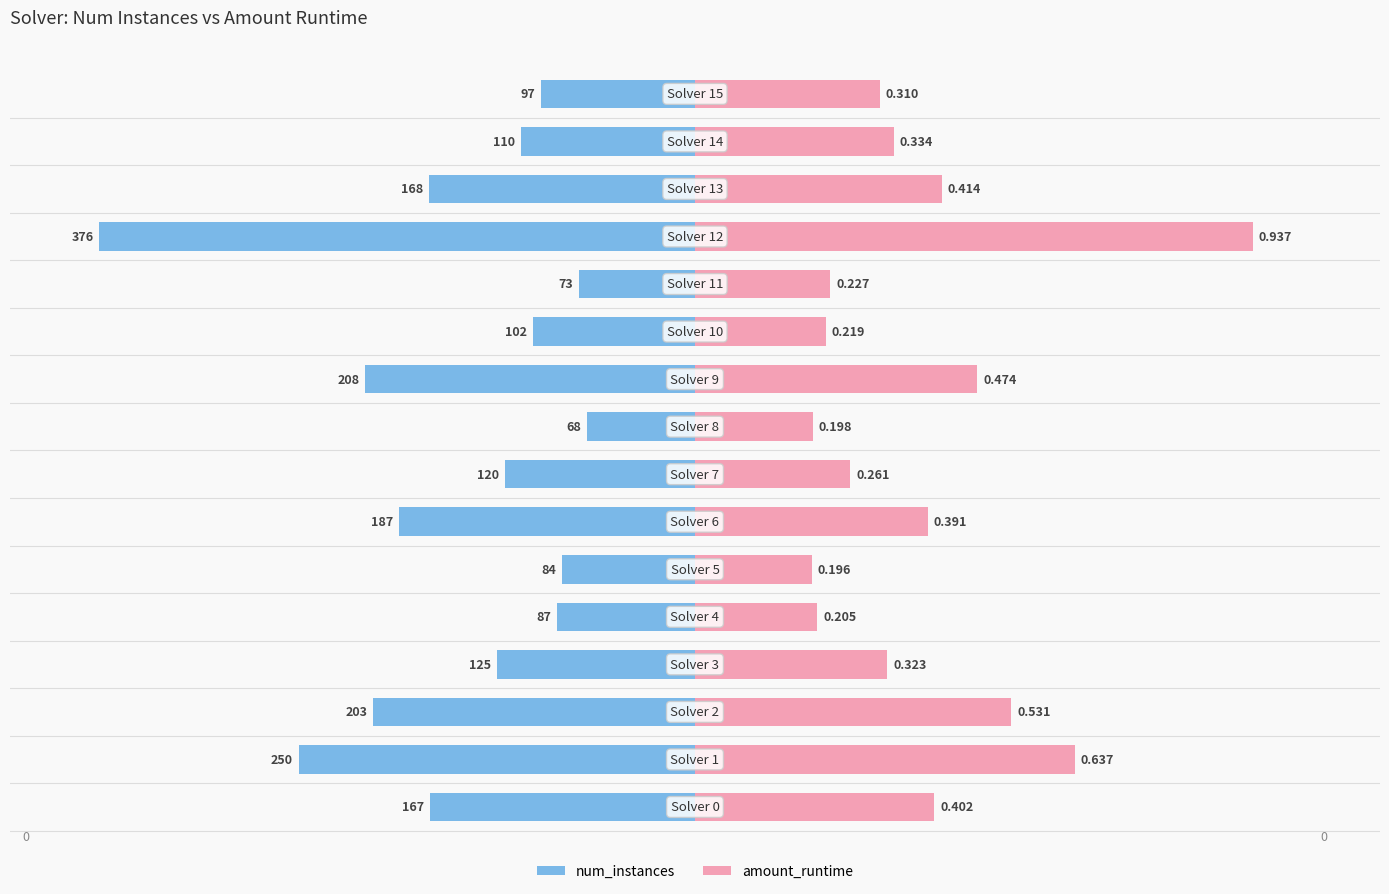

Is the value of amount_runtime at 0.5 greater than the value of num_instances at 9?

Yes